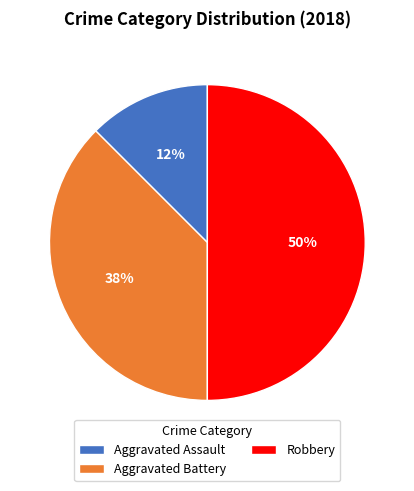

Does Aggravated Assault represent more than half of the total?

No